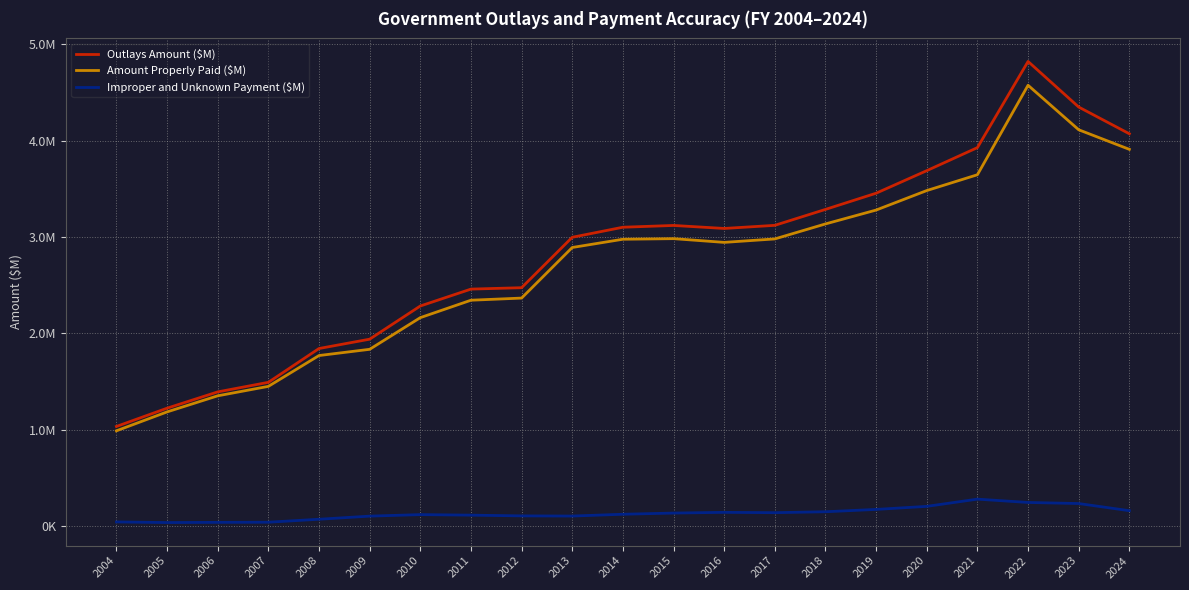

What is the smallest value displayed?

38409.7